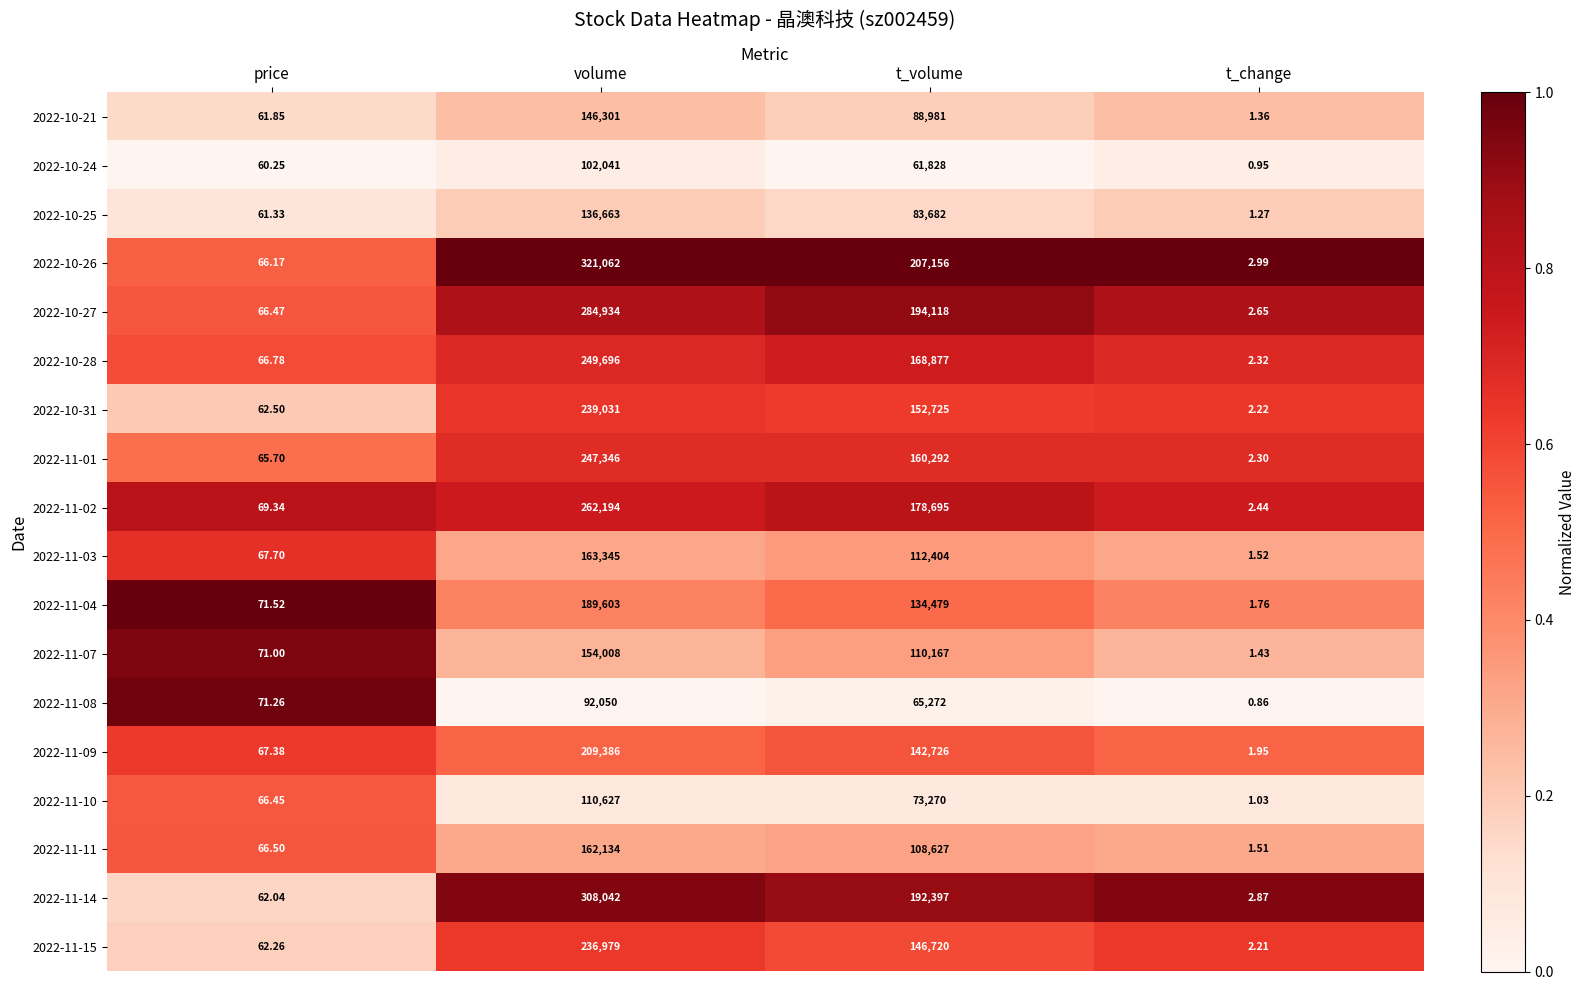

At which category is the sum across all series the highest?

volume